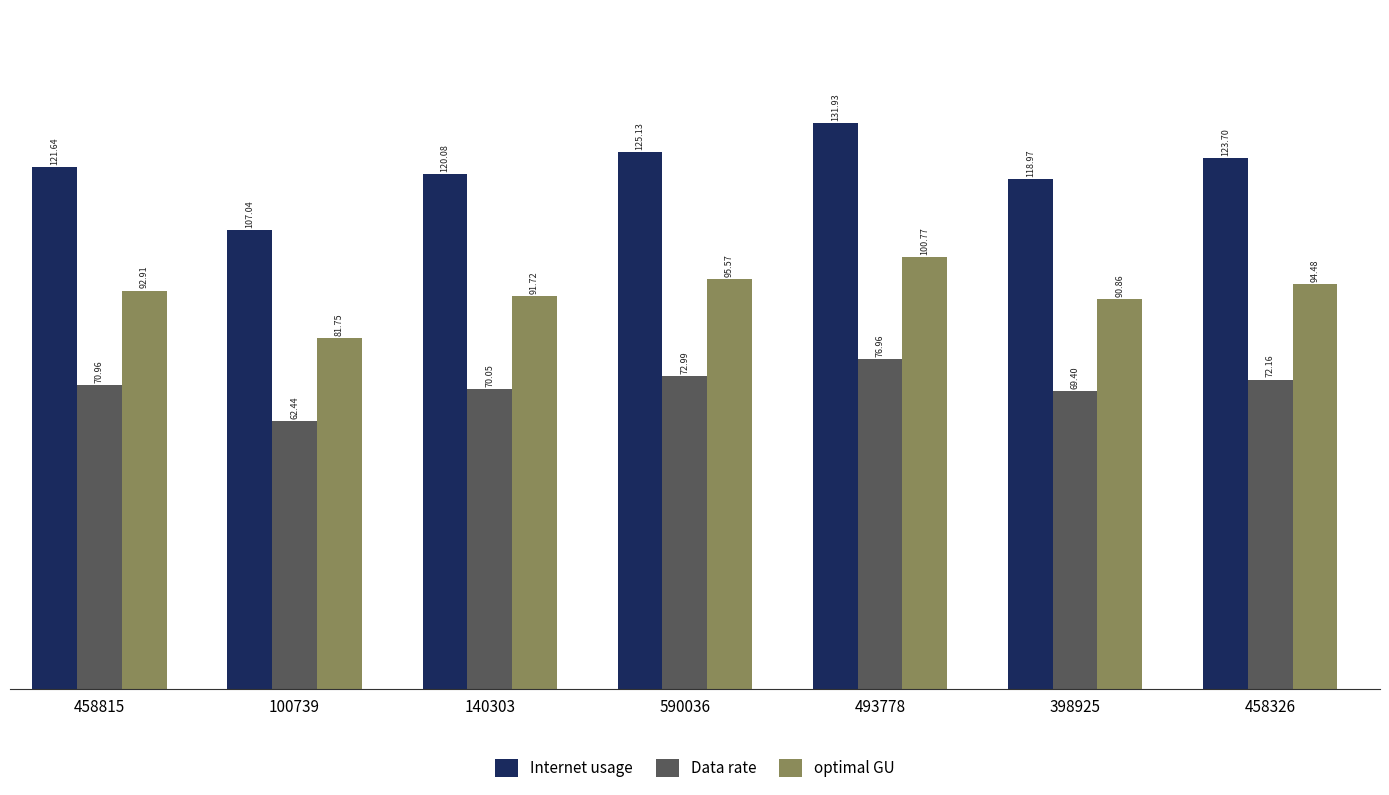

The value of Internet usage at 590036 is 47.5. True or false?

False